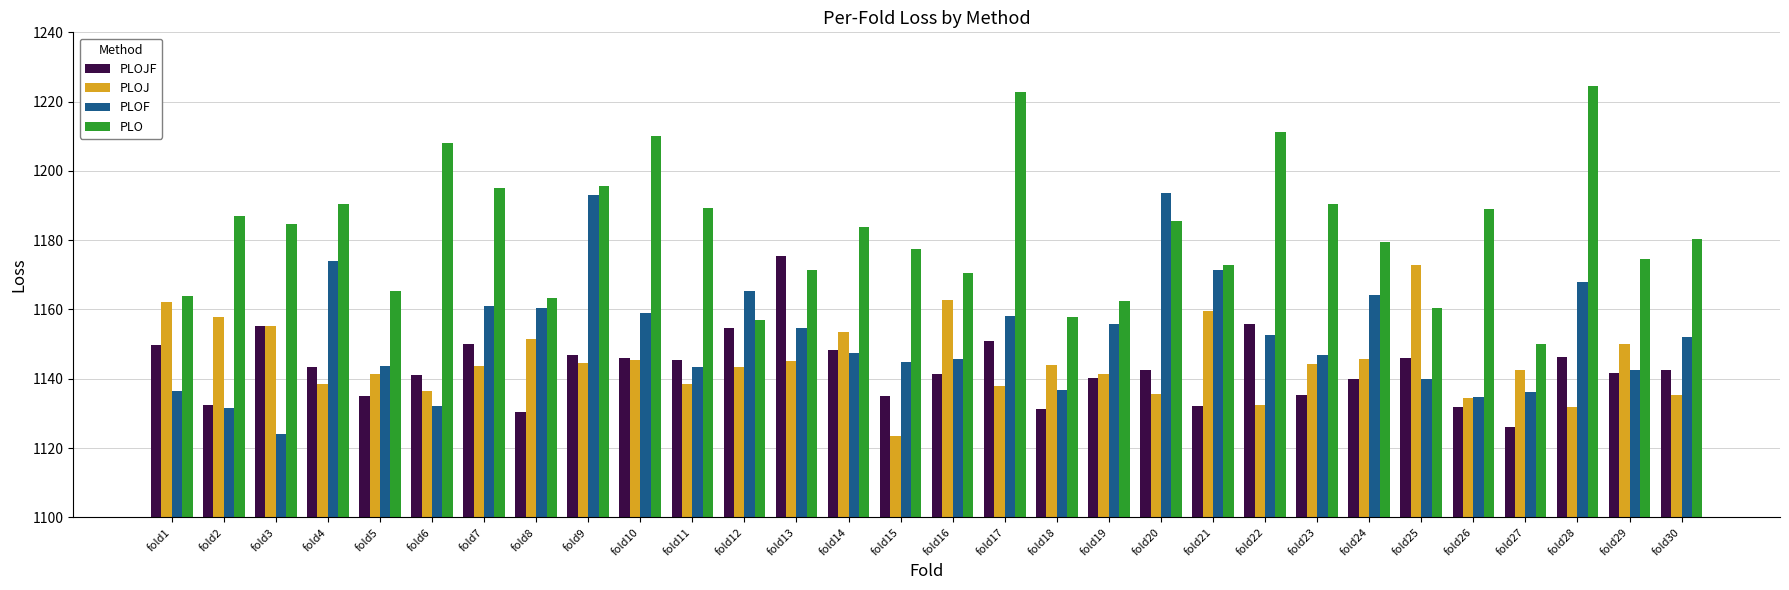

How many values in the PLOF series exceed 1151?

15